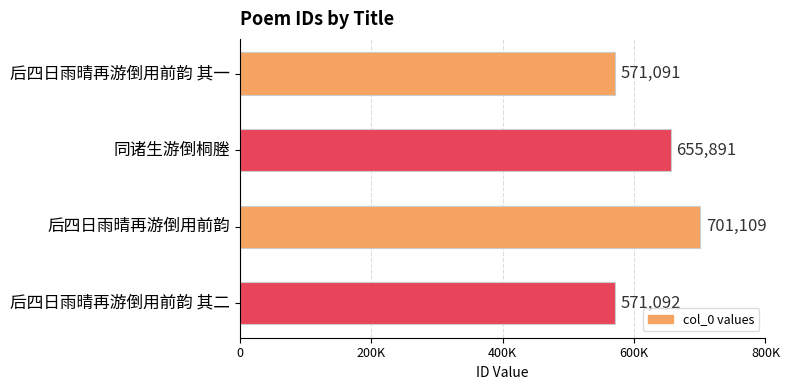

List the labels in order of value, smallest first.

后四日雨晴再游倒用前韵 其一, 后四日雨晴再游倒用前韵 其二, 同诸生游倒桐塍, 后四日雨晴再游倒用前韵